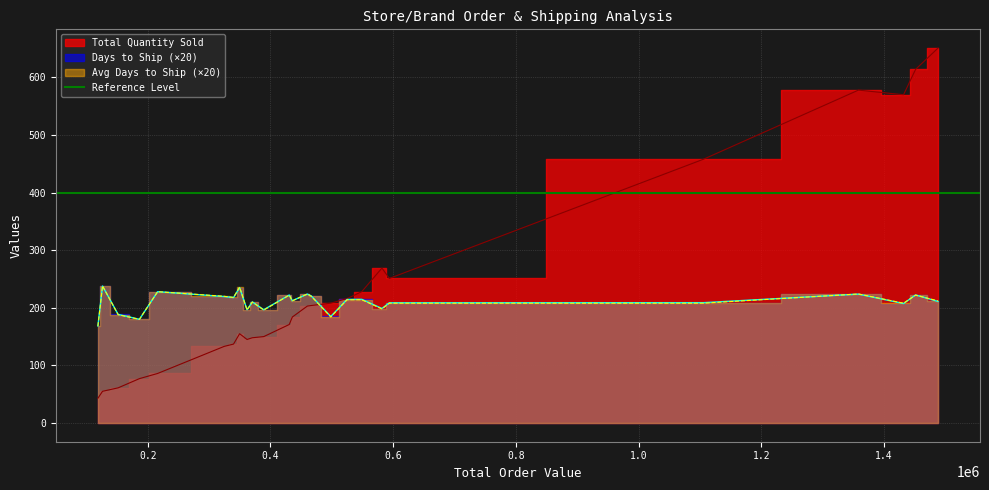

How many interior local valleys does the Total Quantity Sold series have?

5